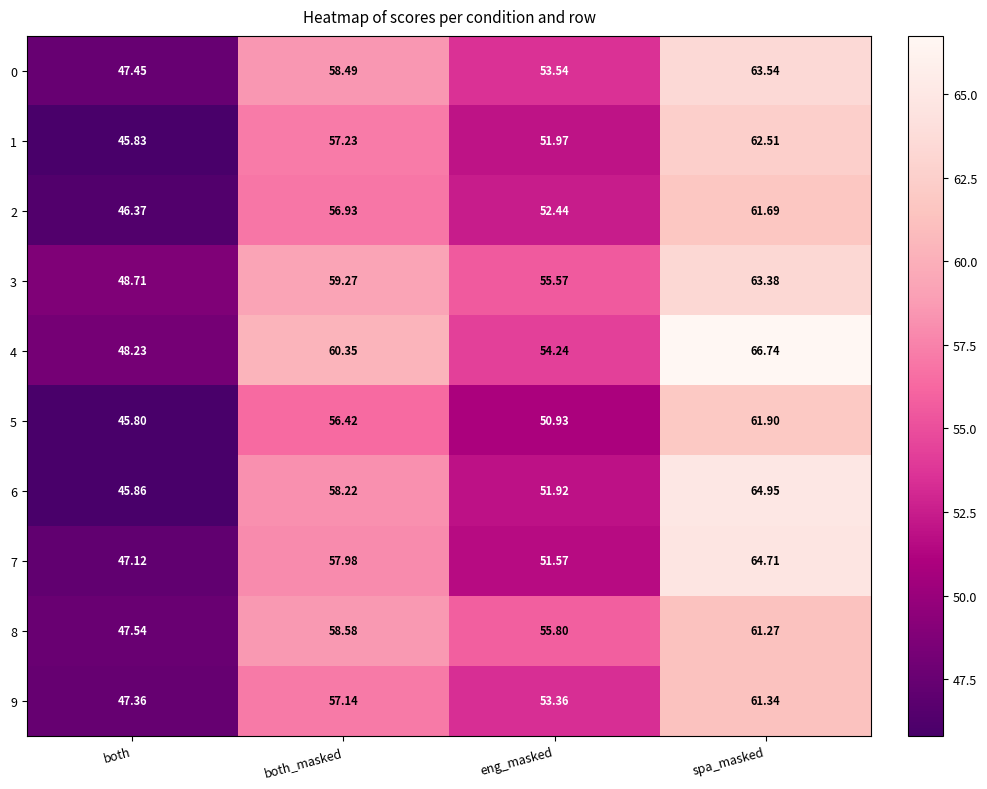

Which category has the lowest value in the 6 series?

both